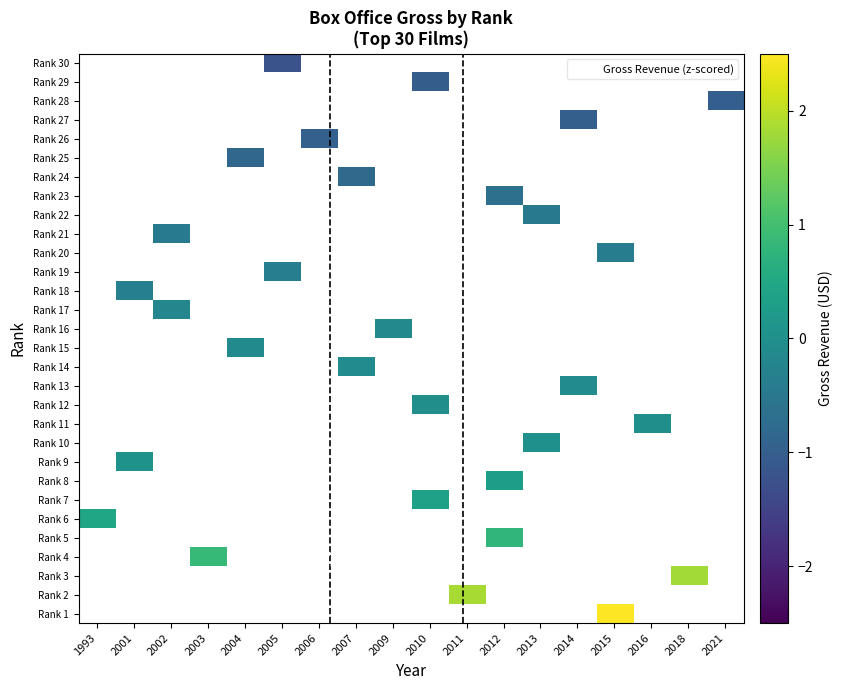

How many data points does each series have?

18